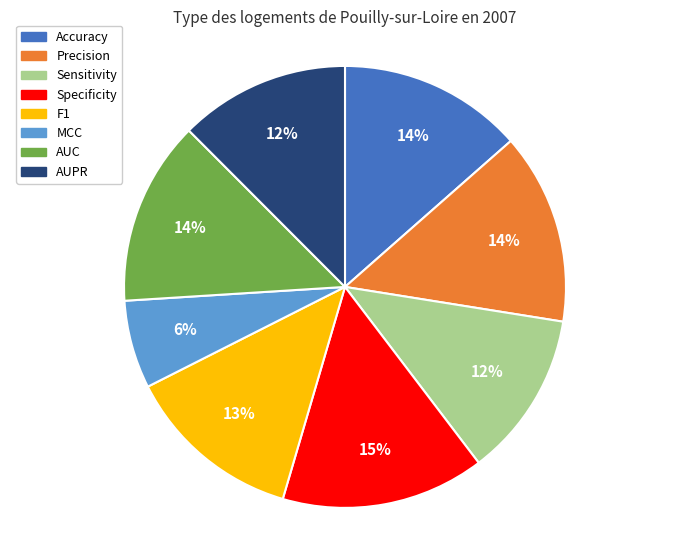

Do Specificity and Accuracy together represent more than half of the pie?

No